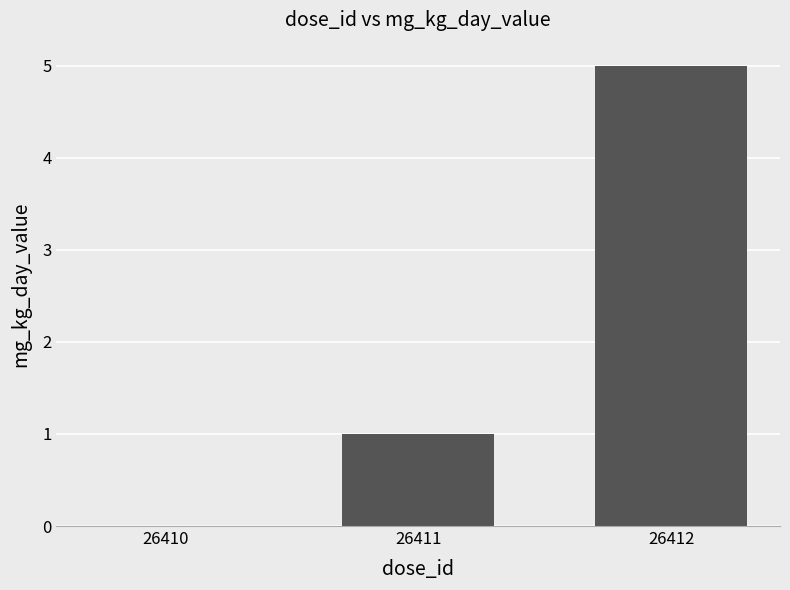

What is the greatest value displayed?

5